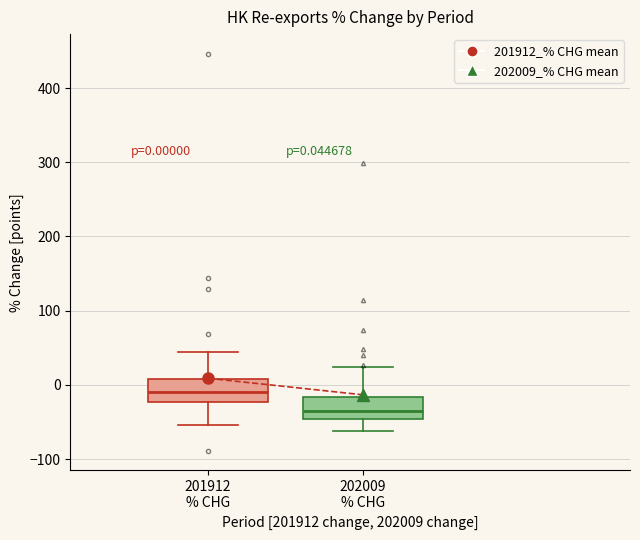

Which box's median line is the lowest?

202009 % CHG